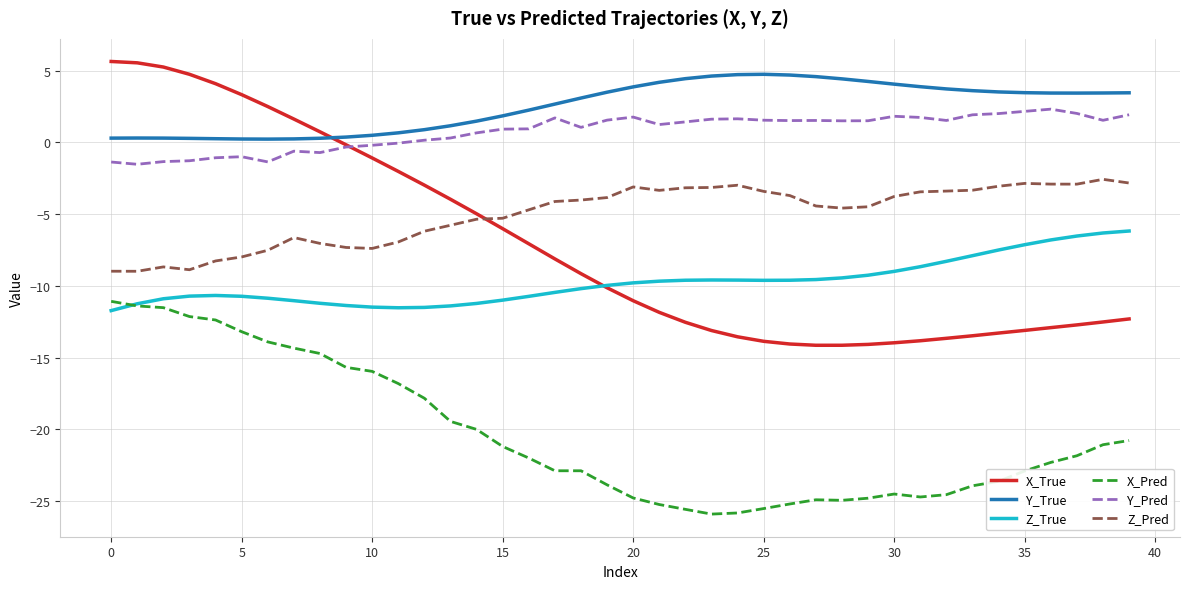

What is the highest value of the Z_Pred series?

-2.6